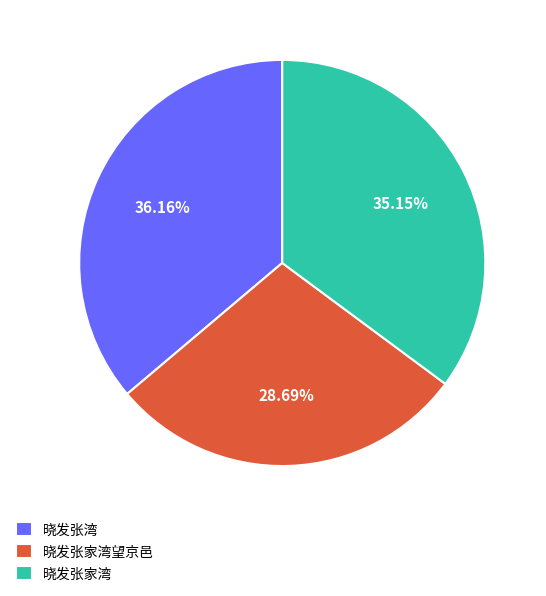

Rank the categories by value from lowest to highest.

晓发张家湾望京邑, 晓发张家湾, 晓发张湾